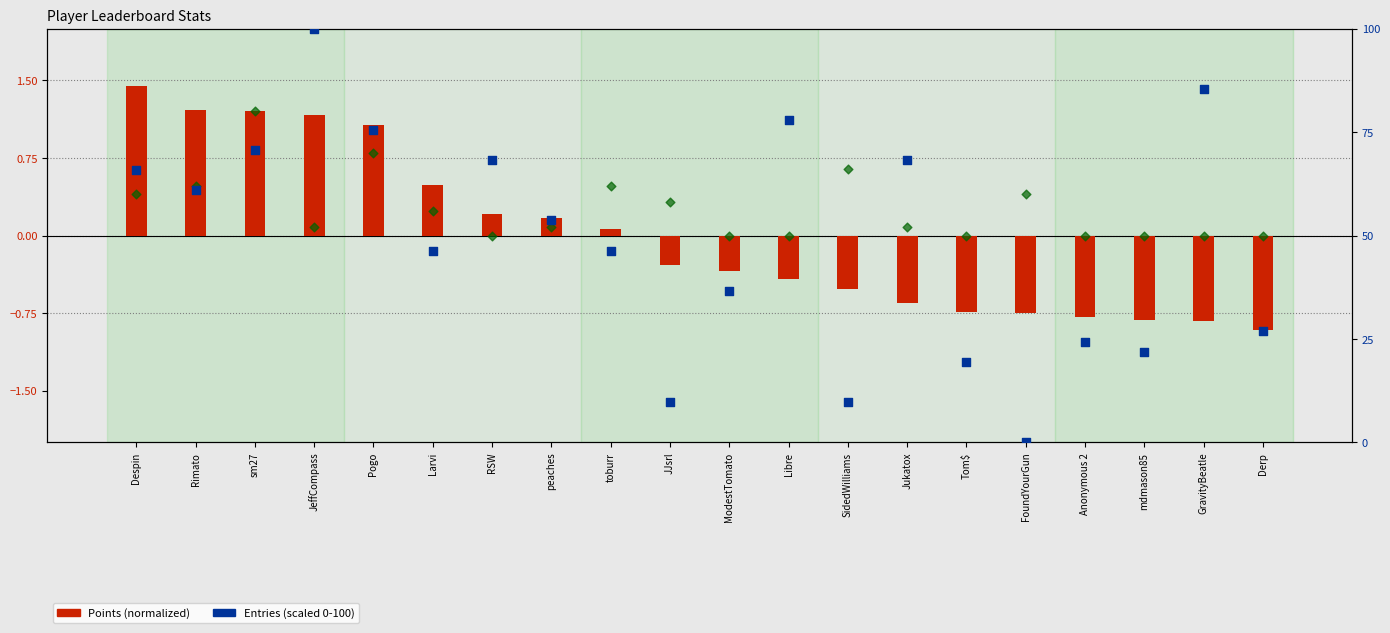

Which series contains the highest Y value?

Entries (0-100 scaled)